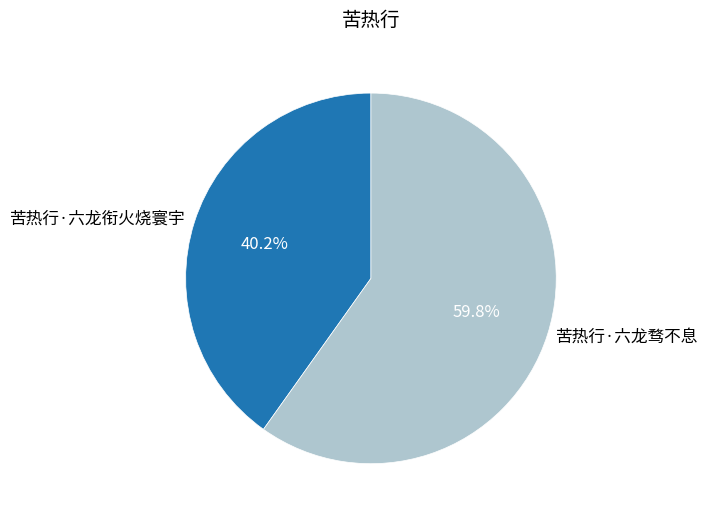

To the nearest percent, what is the combined percentage of 苦热行·六龙衔火烧寰宇 and 苦热行·六龙骛不息?

100%